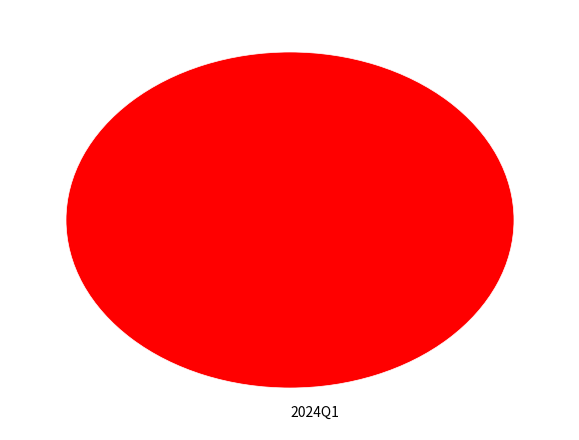

The 2024Q1 slice represents 100% of the pie. True or false?

True